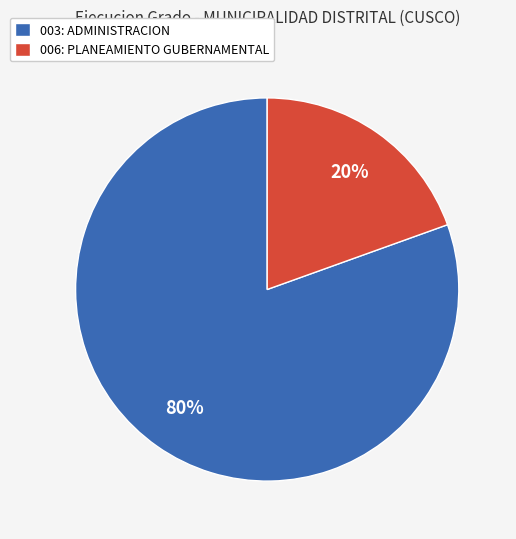

To the nearest percent, what percentage of the pie is 006: PLANEAMIENTO GUBERNAMENTAL?

20%